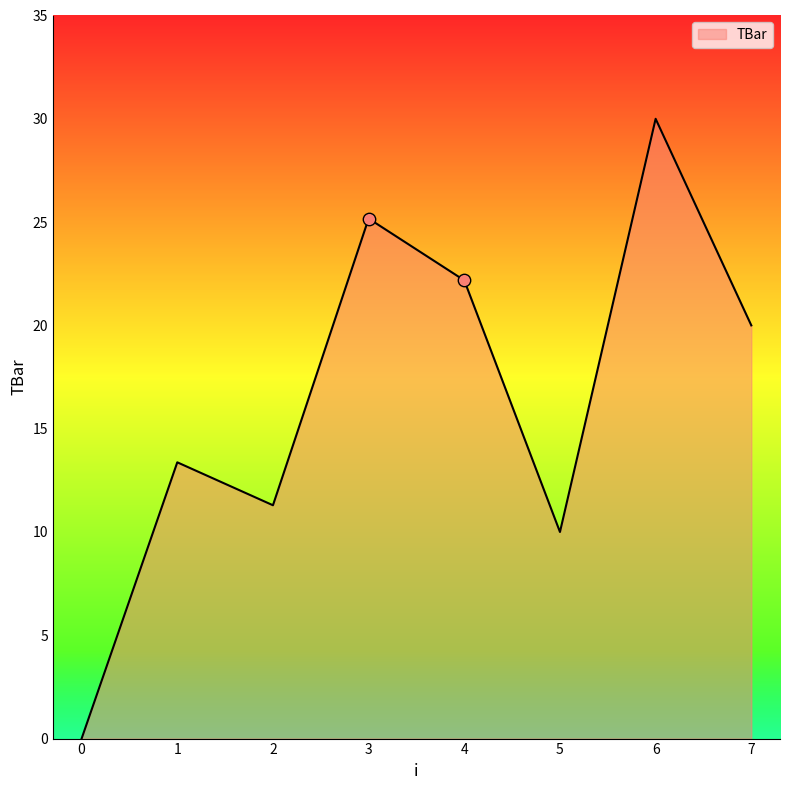

Between 4 and 1, which is larger?

4